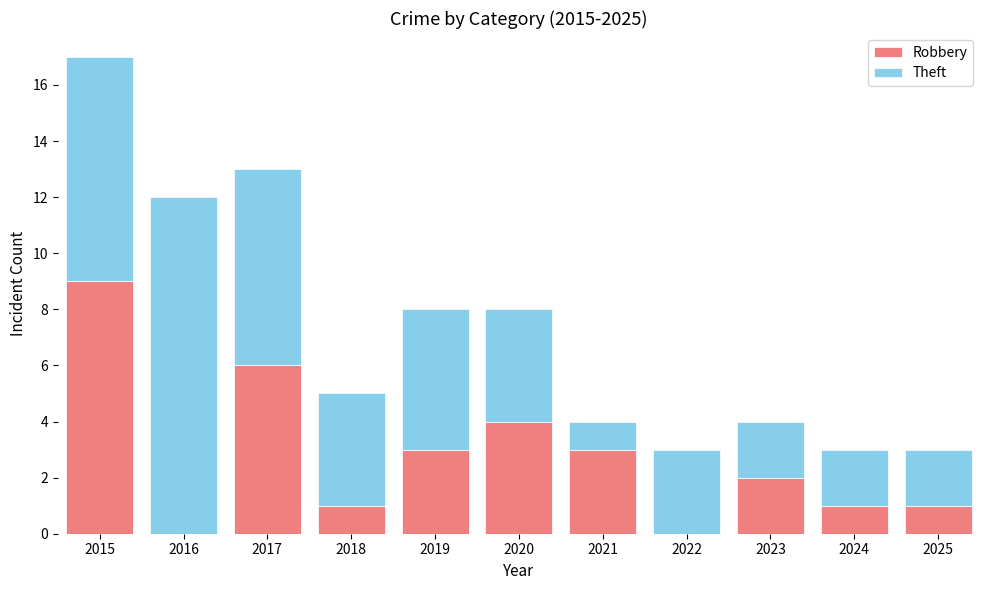

At which category is the sum across all series the highest?

2015